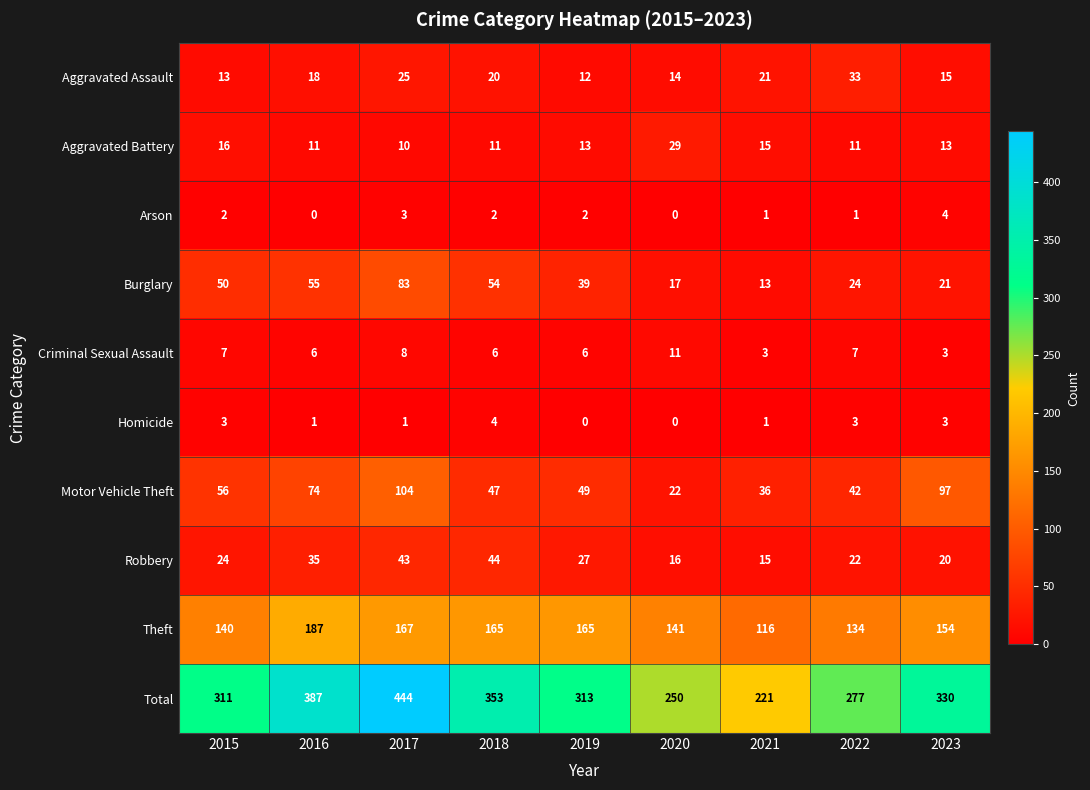

The value of Burglary at 2015 is 14. True or false?

False